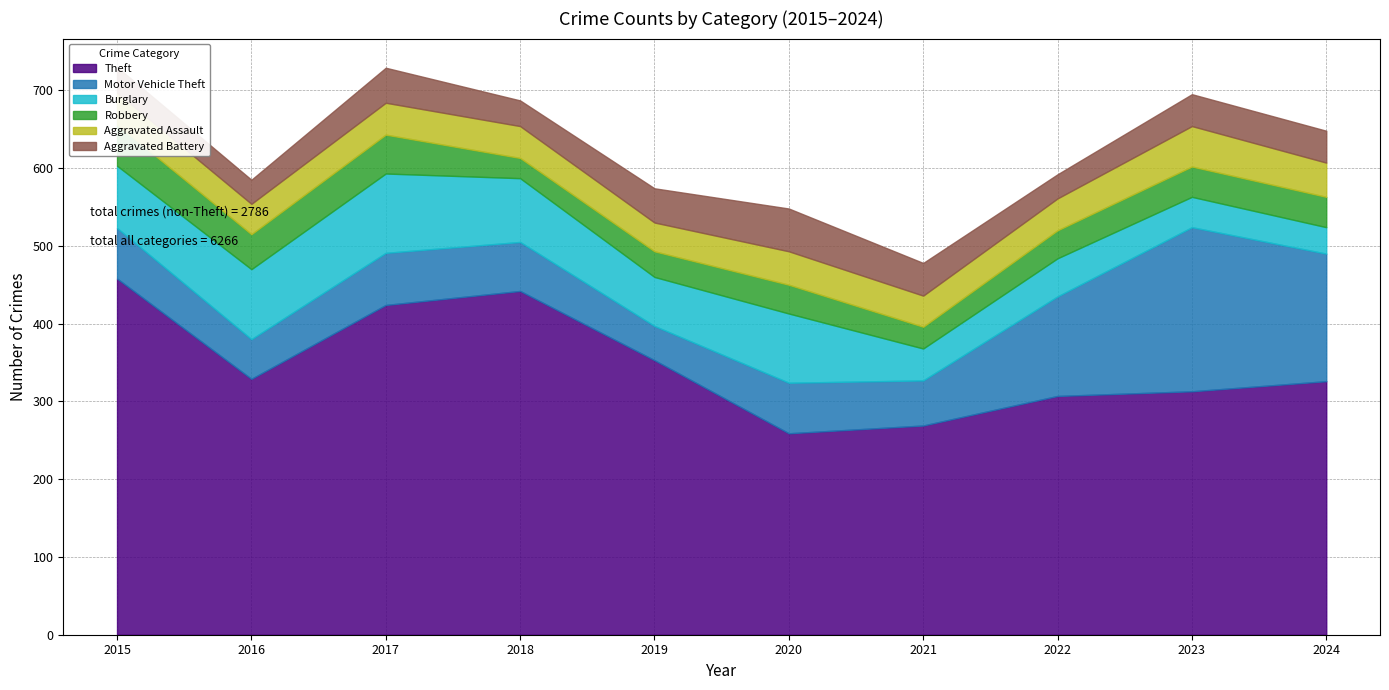

At how many categories does at least one series exceed 84?

10